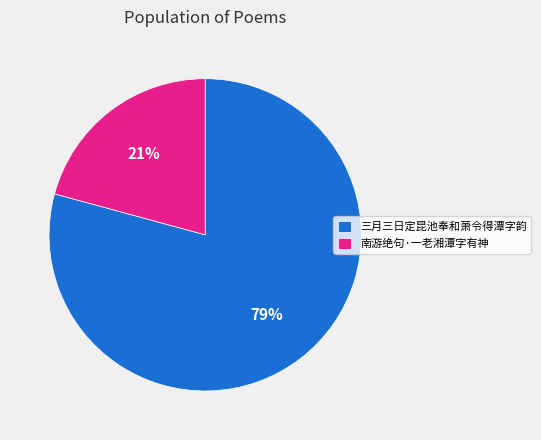

Count the number of slices in the pie.

2